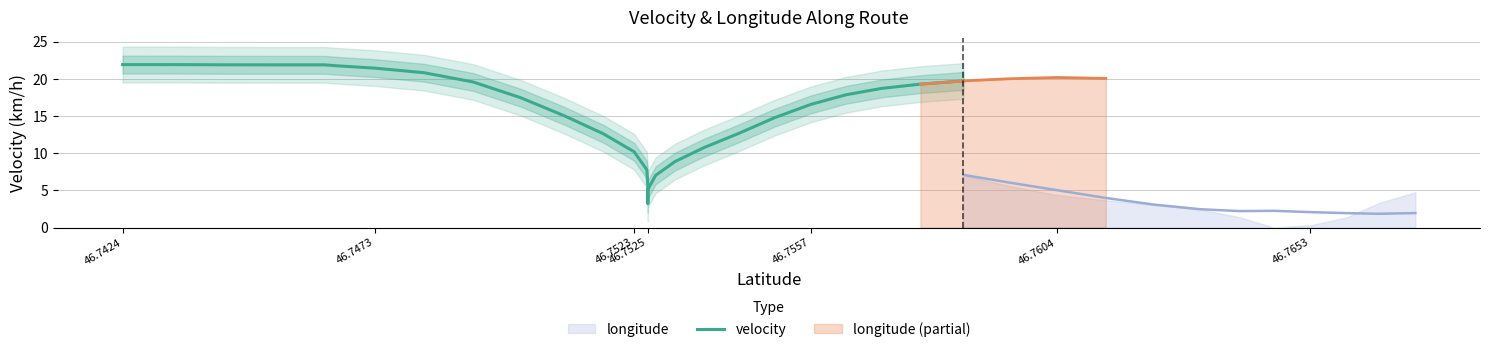

What is the value of the 15th point from the left?

5.4